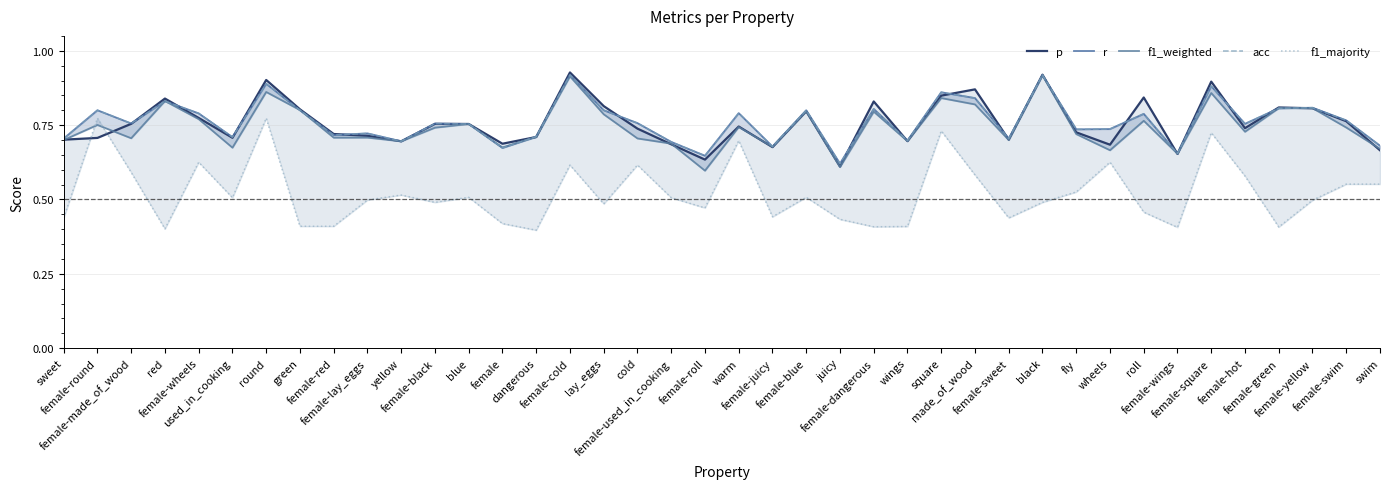

At which category does acc reach its first local peak?

female-round